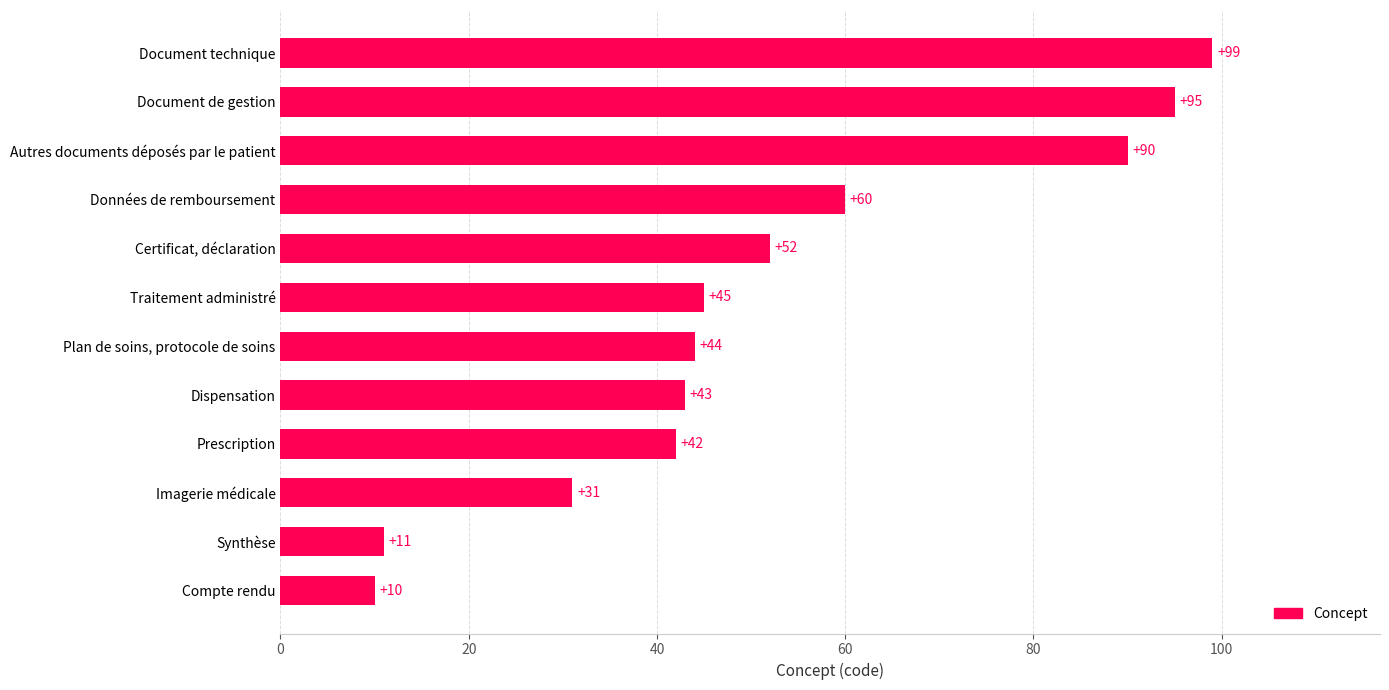

True or false: the data shows 22 at Plan de soins, protocole de soins.

False